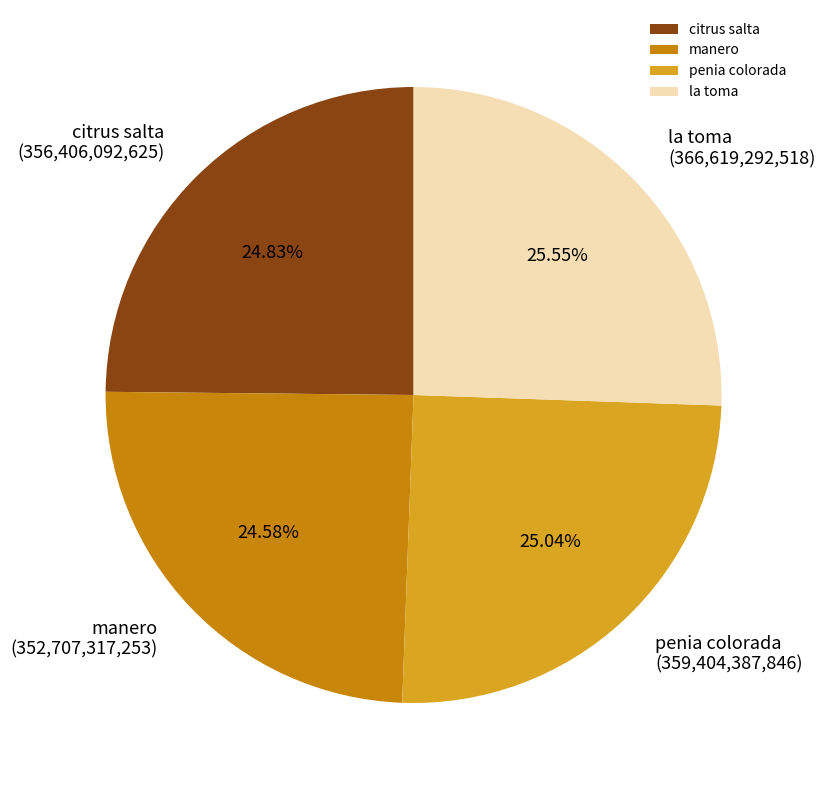

How many slices are in this pie chart?

4